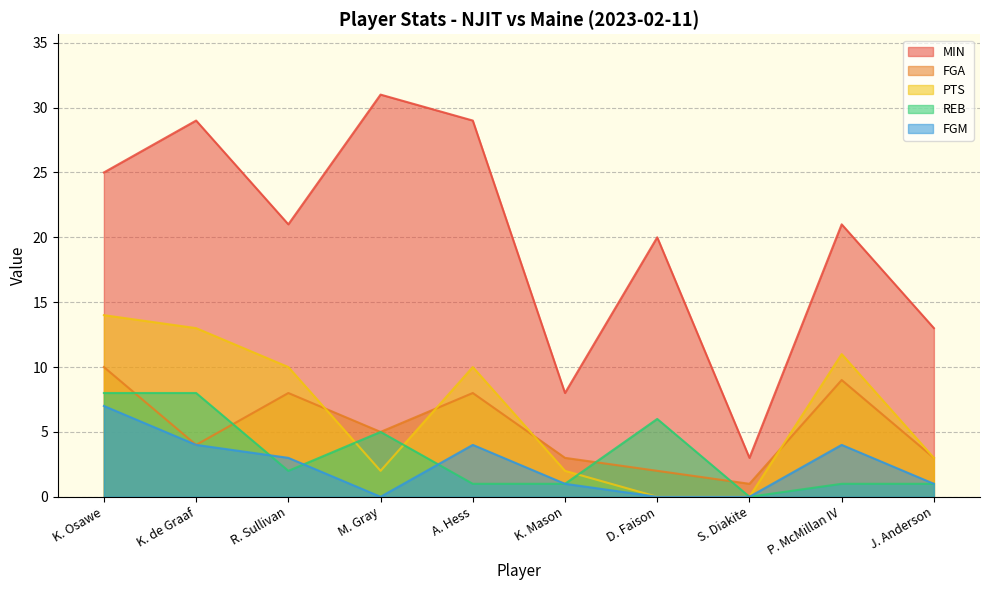

Does the chart have visible grid lines?

Yes